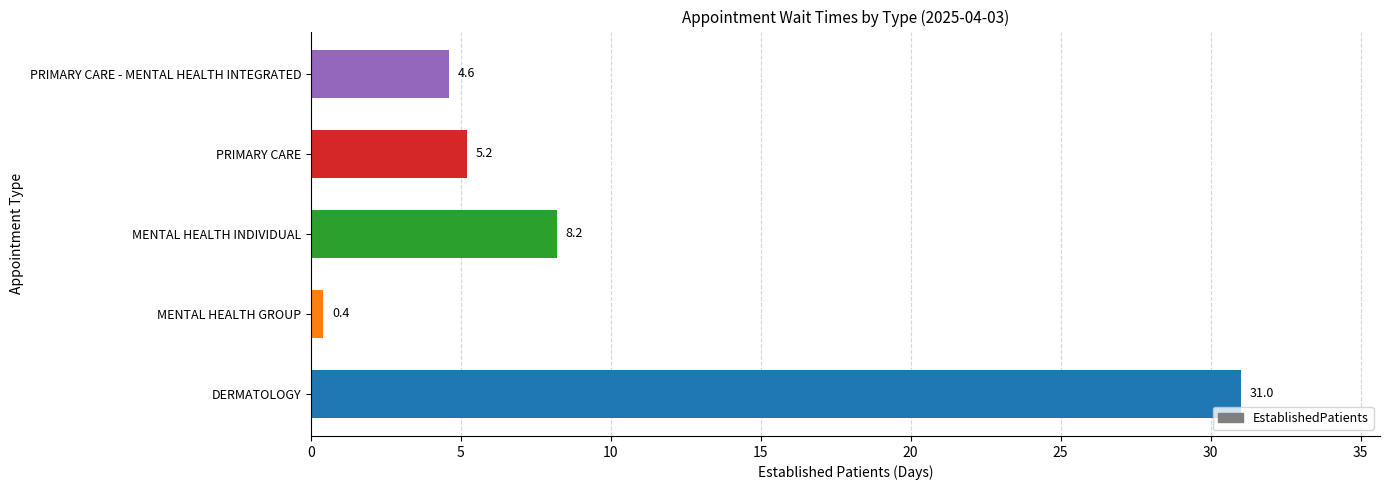

At which category does the chart reach its minimum across all series?

MENTAL HEALTH GROUP